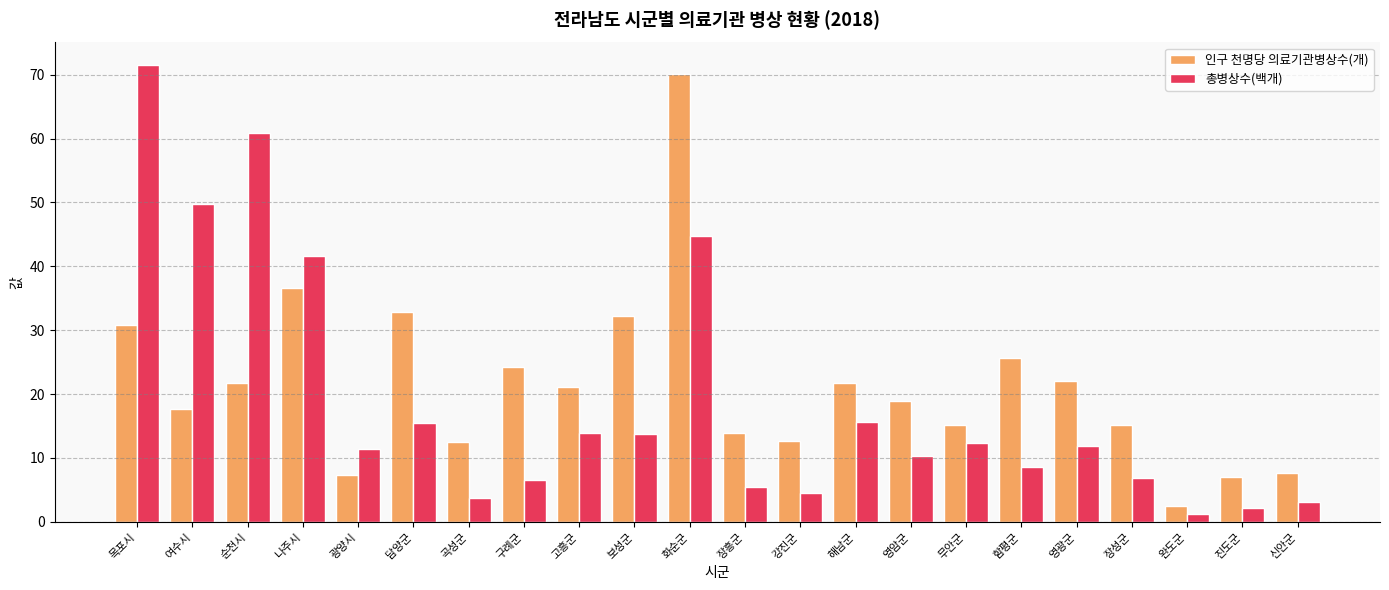

Which series changed the most between 해남군 and 진도군?

인구 천명당 의료기관병상수(개)